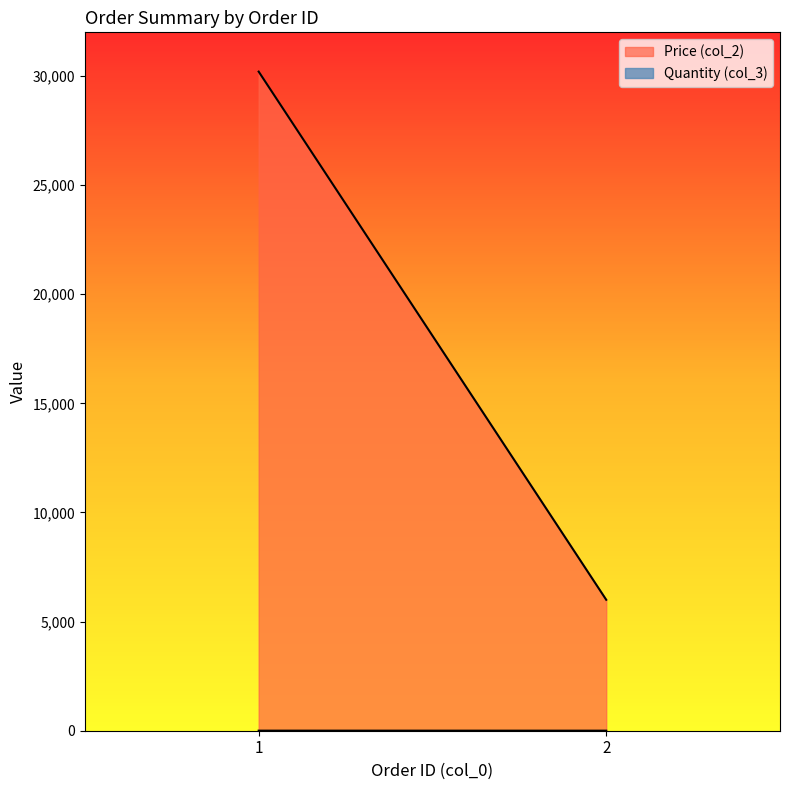

Which series has the largest range (max minus min)?

Price (col_2)